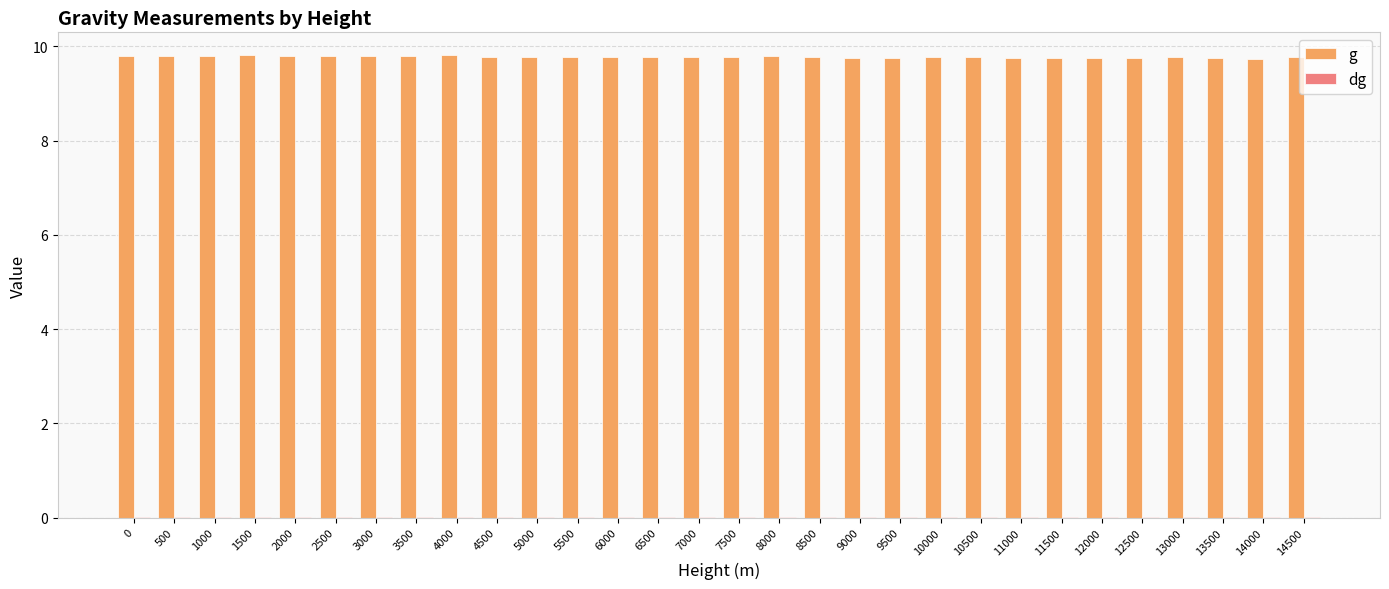

What is the maximum value shown in the chart?

9.8